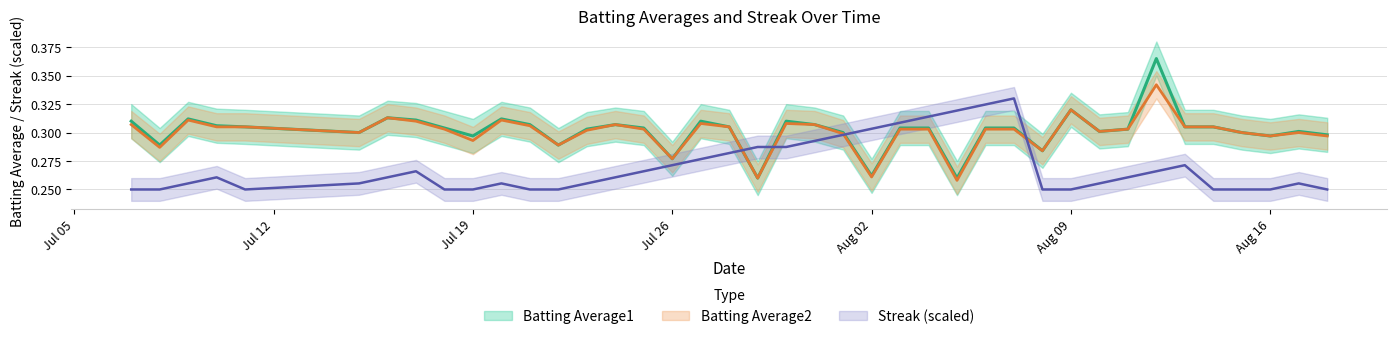

The value of Batting Average2 at 2010-07-22 is 0.3. True or false?

True